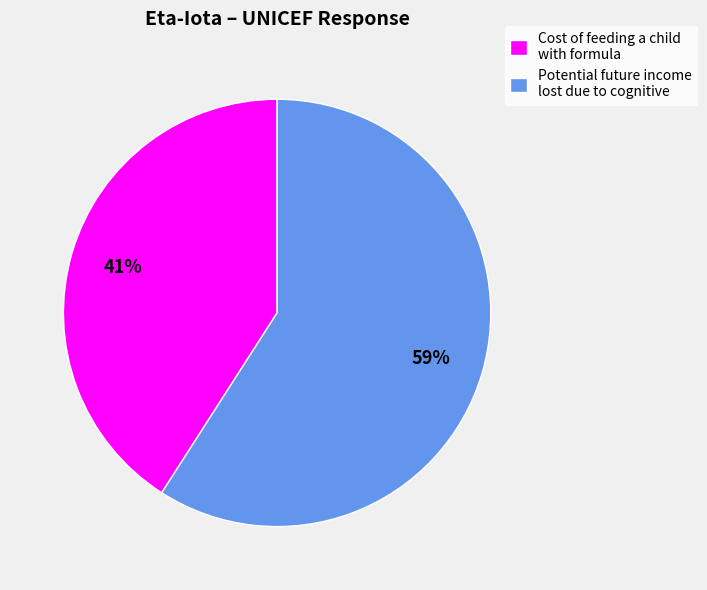

To the nearest percent, what is the difference between the Potential future income lost due to cognitive and Cost of feeding a child with formula slice percentages?

18%